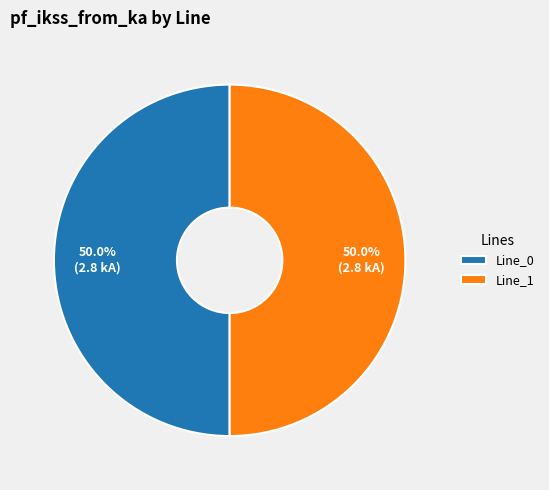

To the nearest percent, what is the average slice percentage?

50%